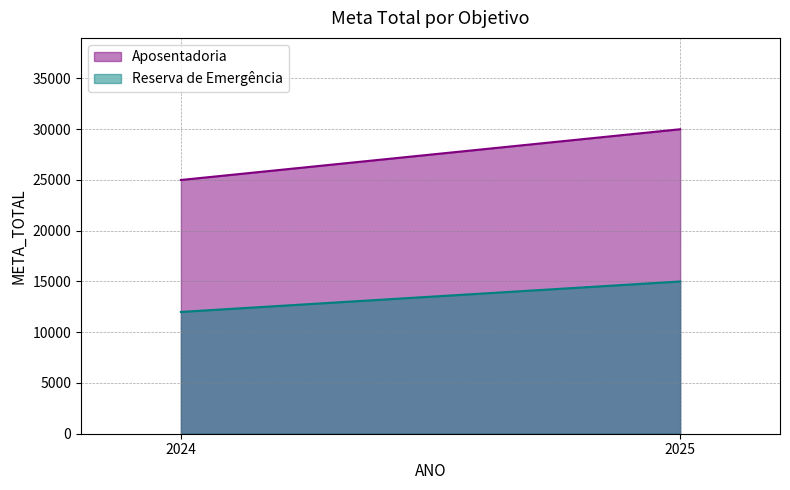

What is the difference between the Aposentadoria values at 2025 and 2024?

5000